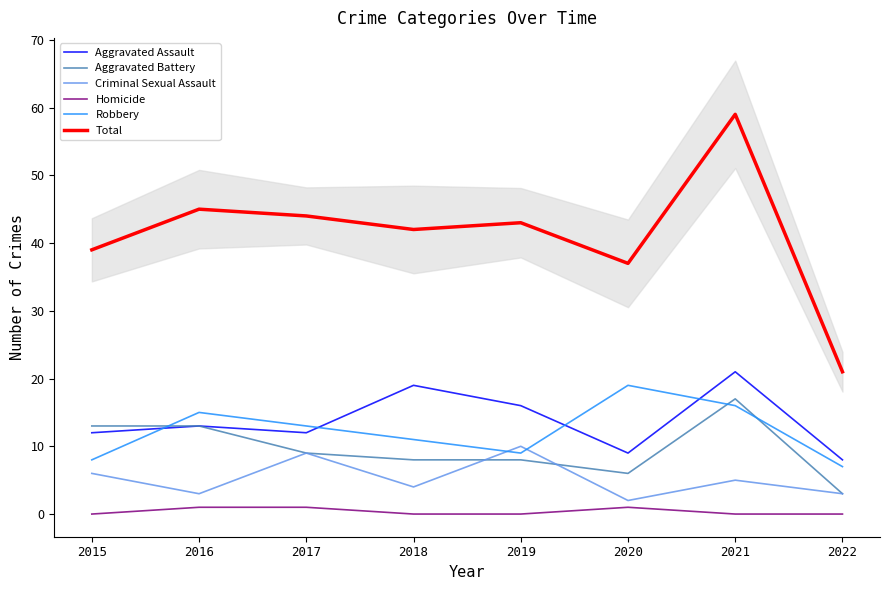

Reading left to right, extract all data points from this chart.

Aggravated Assault: 2015=12	2016=13	2017=12	2018=19	2019=16	2020=9	2021=21	2022=8
Aggravated Battery: 2015=13	2016=13	2017=9	2018=8	2019=8	2020=6	2021=17	2022=3
Criminal Sexual Assault: 2015=6	2016=3	2017=9	2018=4	2019=10	2020=2	2021=5	2022=3
Homicide: 2015=0	2016=1	2017=1	2018=0	2019=0	2020=1	2021=0	2022=0
Robbery: 2015=8	2016=15	2017=13	2018=11	2019=9	2020=19	2021=16	2022=7
Total: 2015=39	2016=45	2017=44	2018=42	2019=43	2020=37	2021=59	2022=21